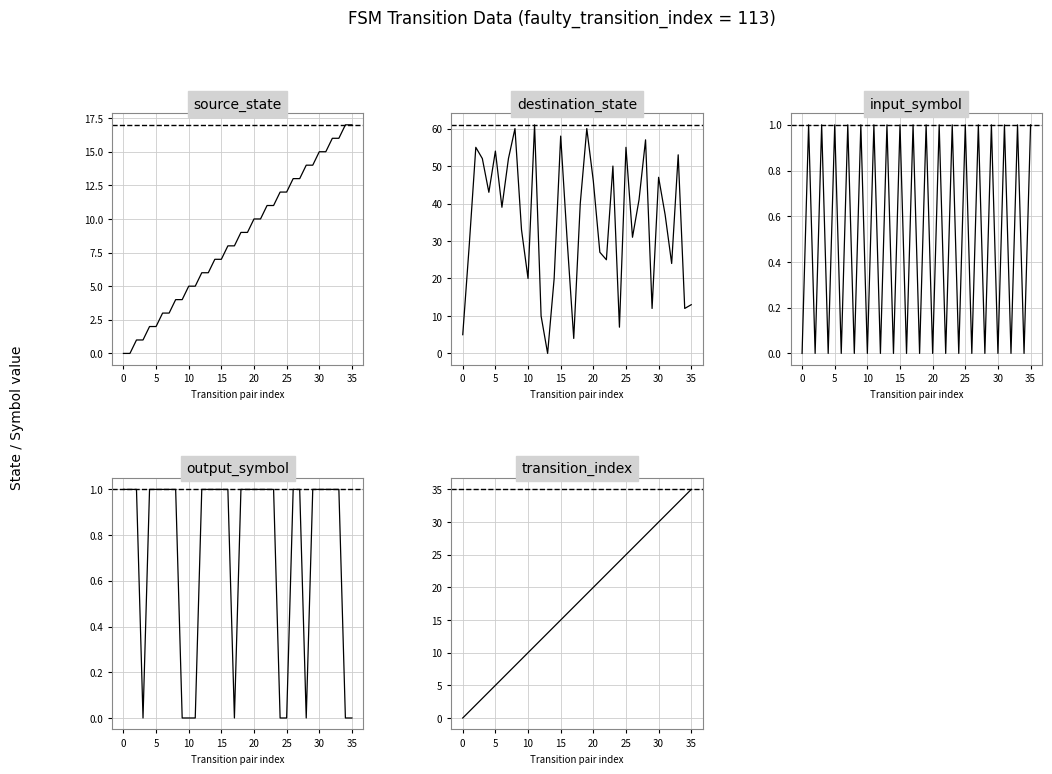

How many values in output_symbol are above zero?

26